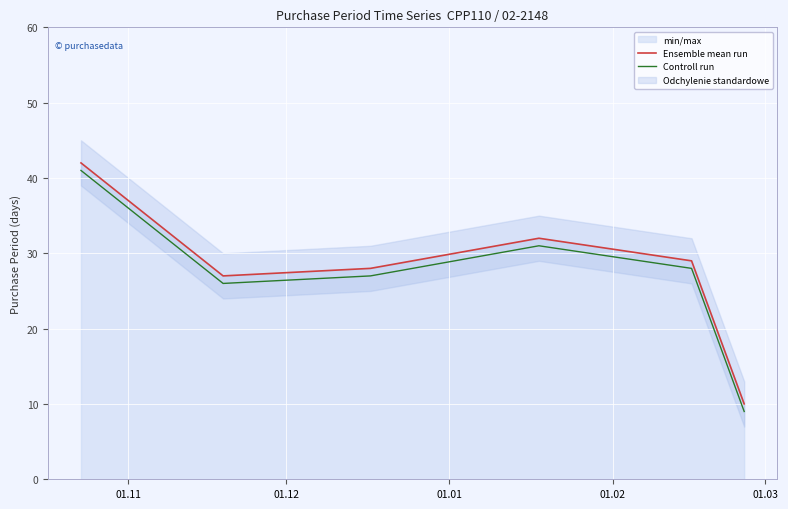

What is the lowest value of the Ensemble mean run series?

10